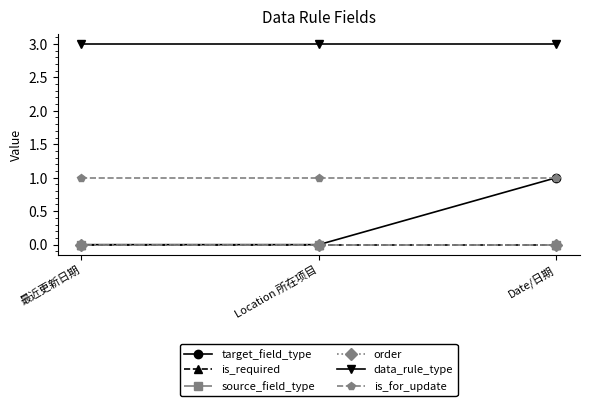

What is the label of the 1st point from the right?

Date/日期